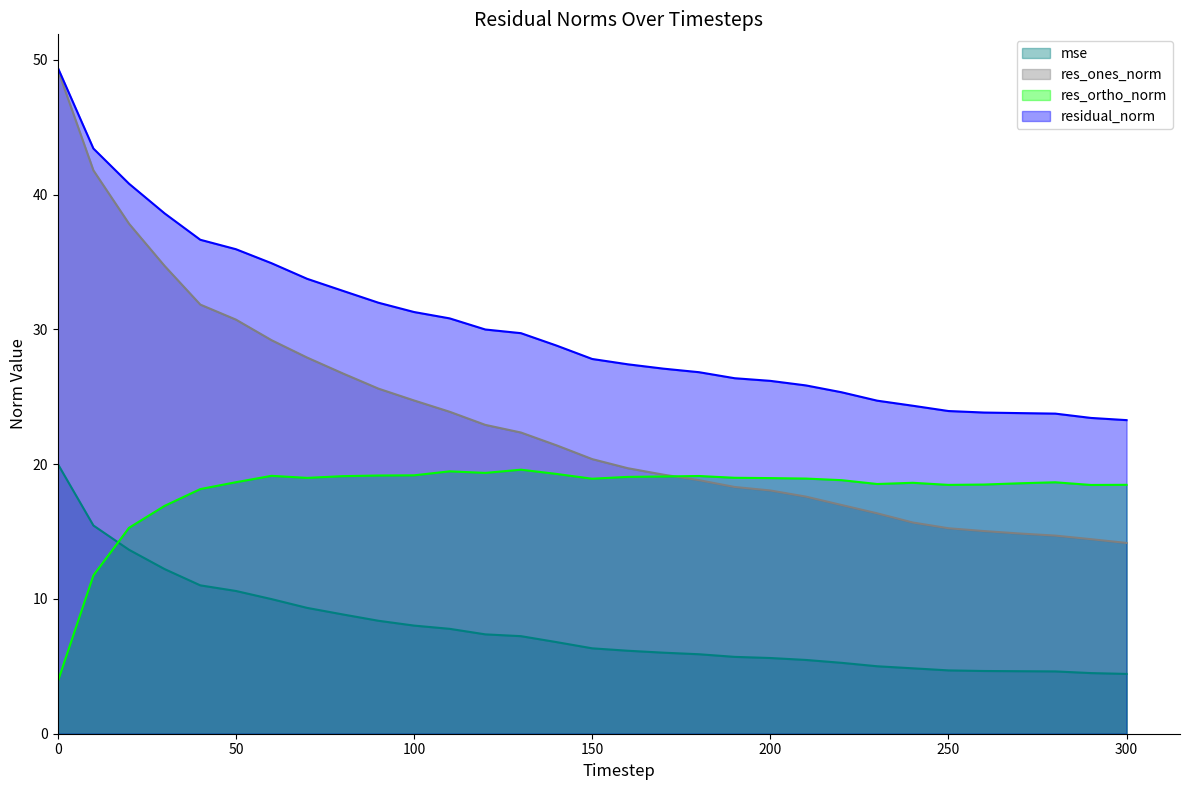

What is the difference between the mse values at 130 and 90?

1.1